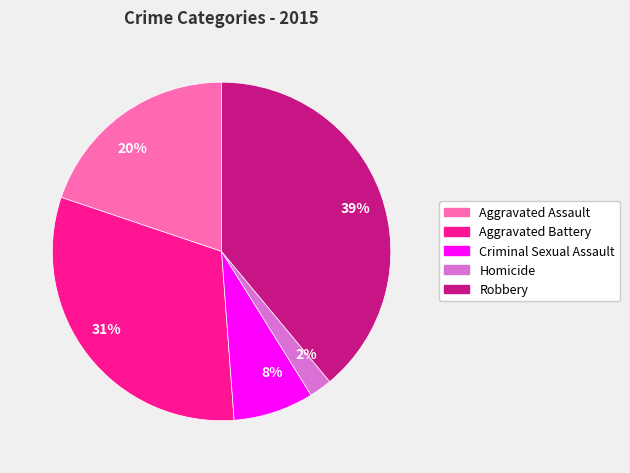

Does any single category account for the majority?

No